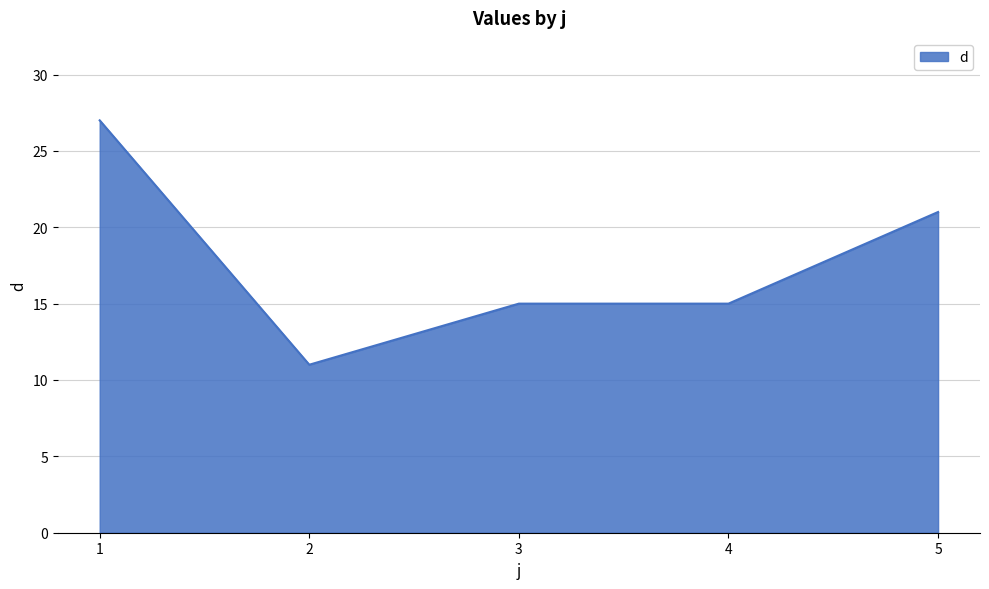

What is the maximum value shown in the chart?

27